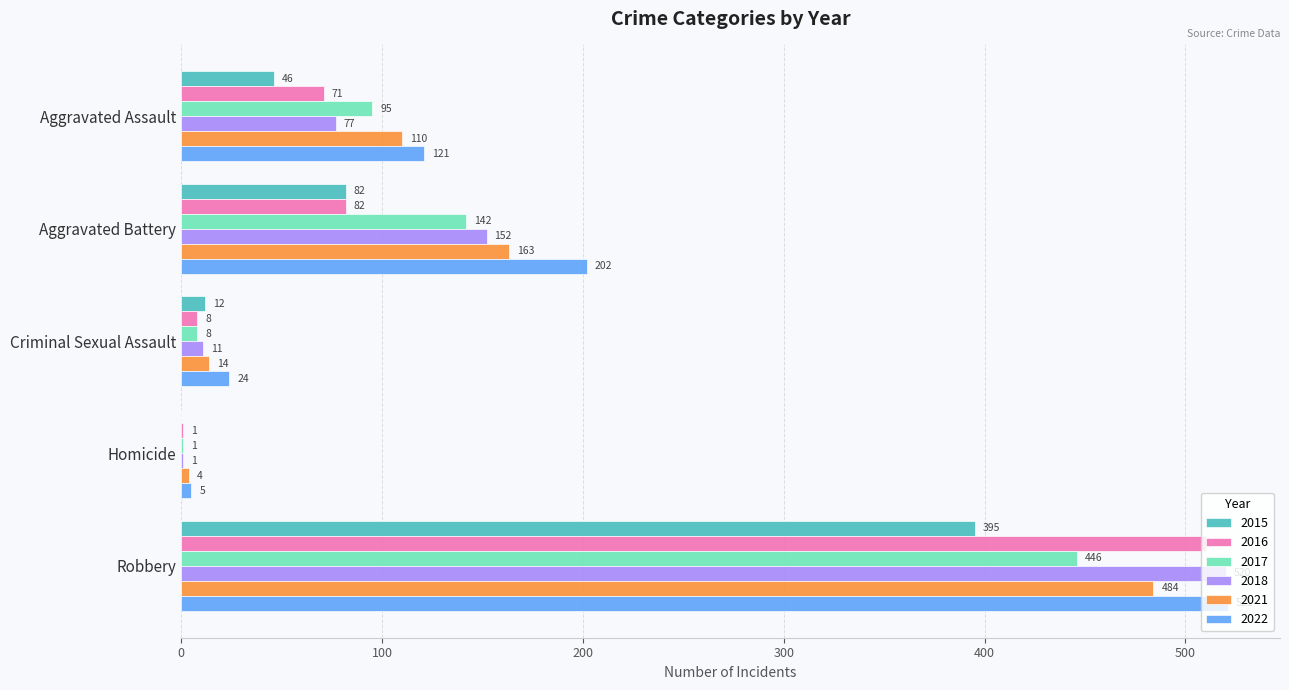

Is the value of 2015 at Homicide greater than the value of 2016 at Aggravated Battery?

No